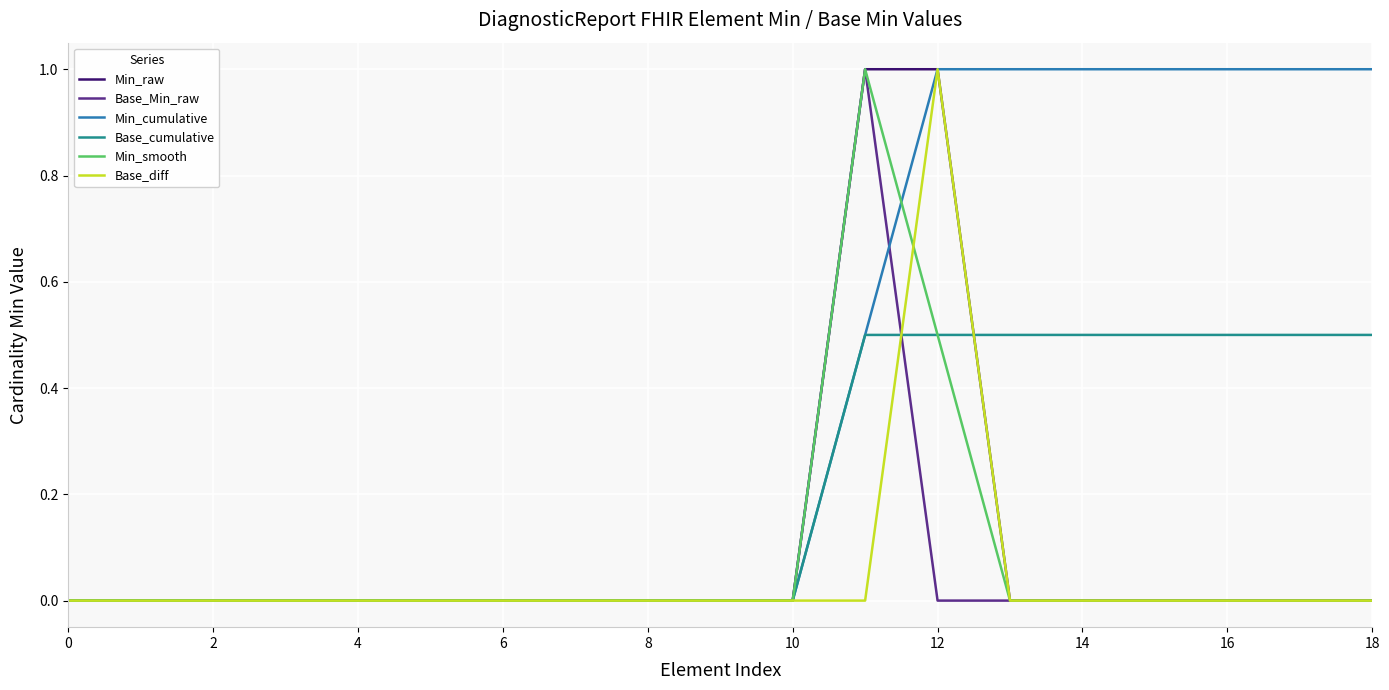

What is the maximum value shown in the chart?

1.0